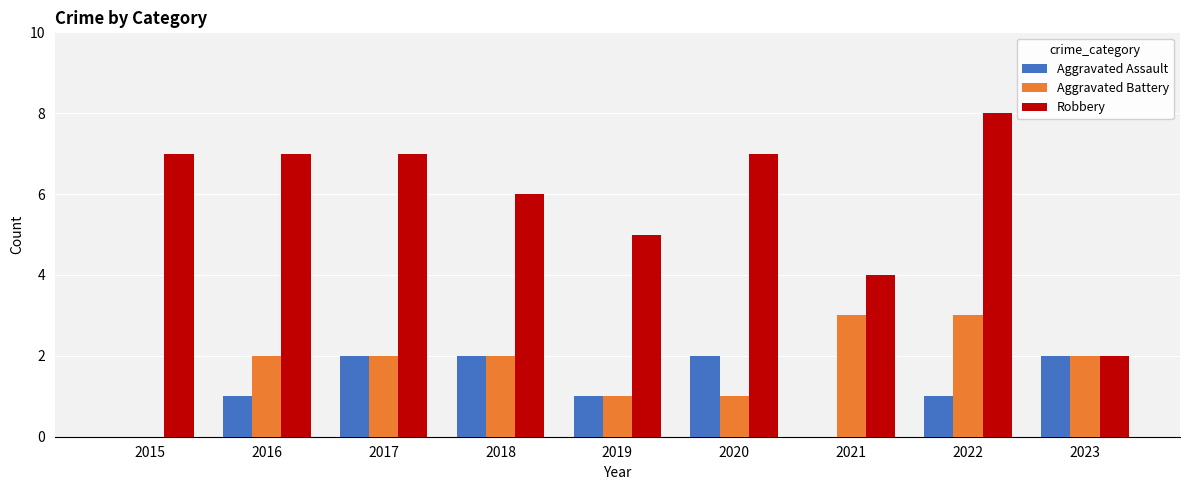

Which category has the highest value across all series?

2022